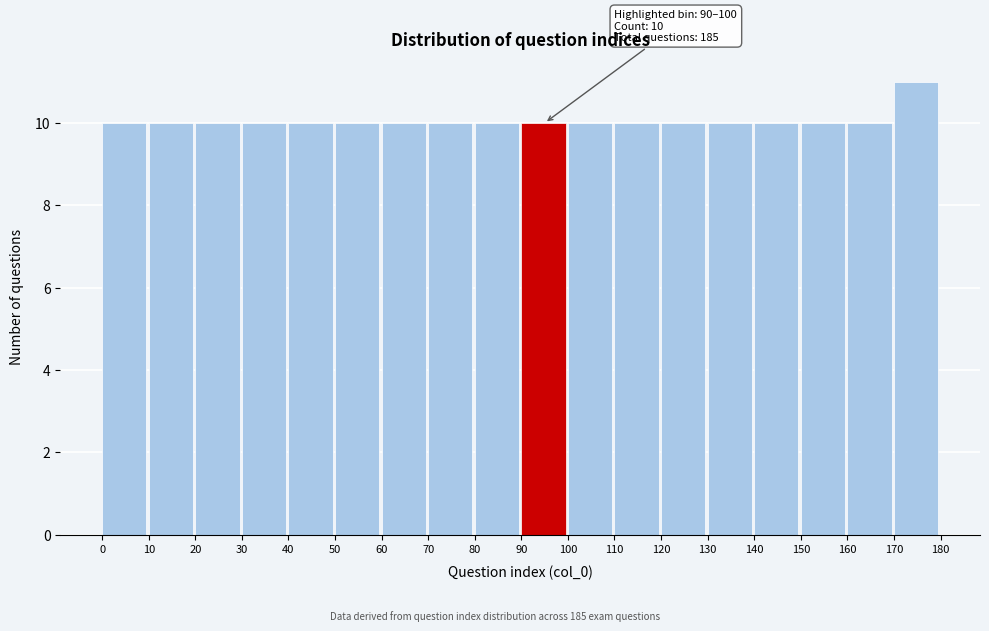

Which range on the x-axis has the tallest bar?

170 to 180